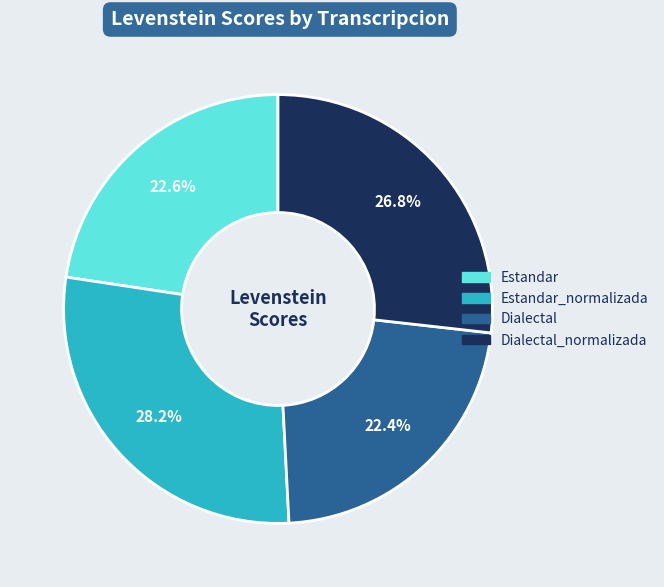

Is there any slice that represents more than half of the pie?

No